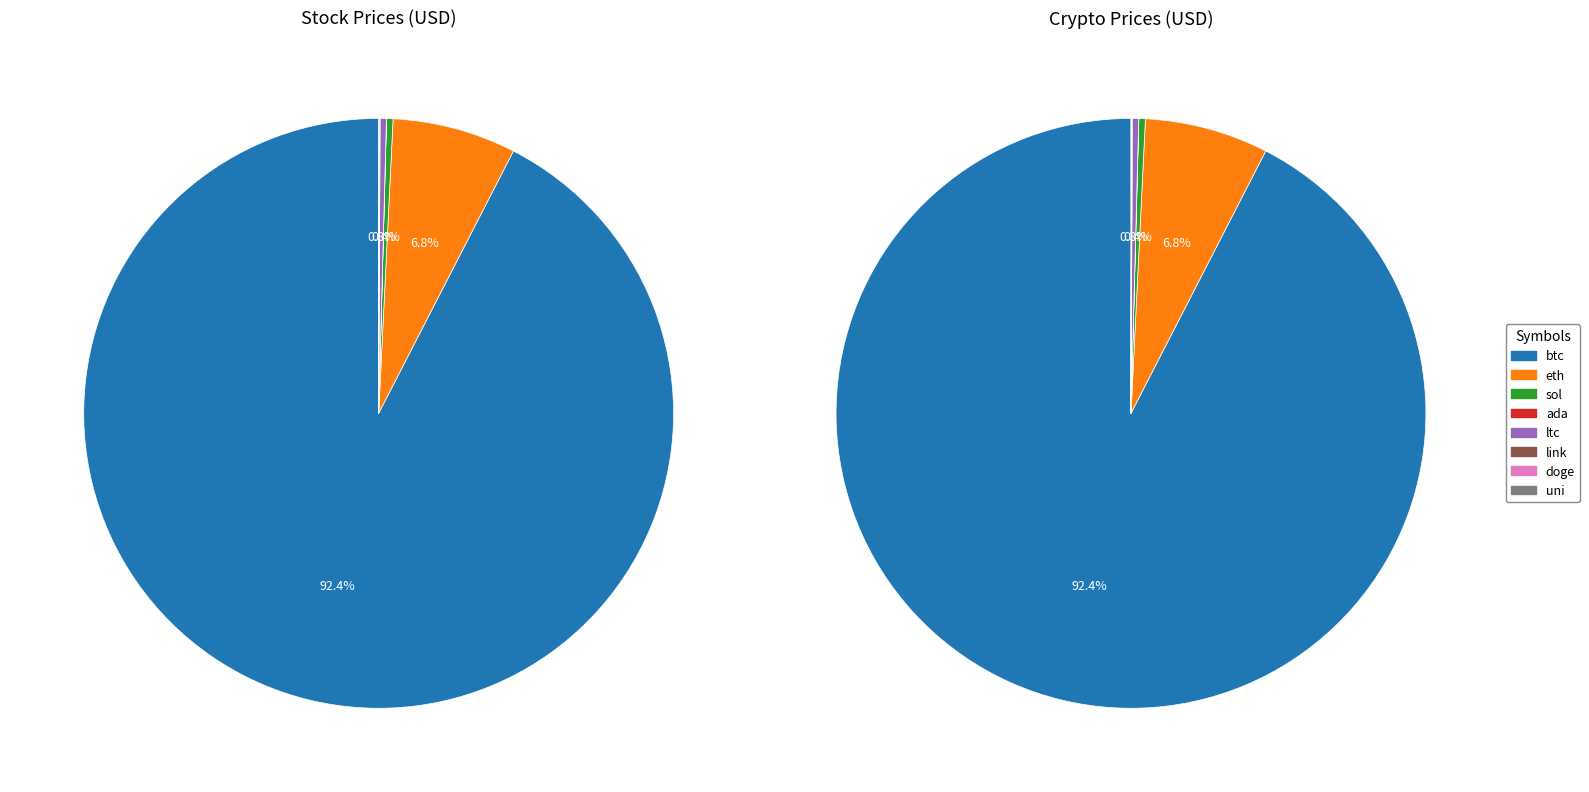

What is the total percentage of link and eth?

6.8%